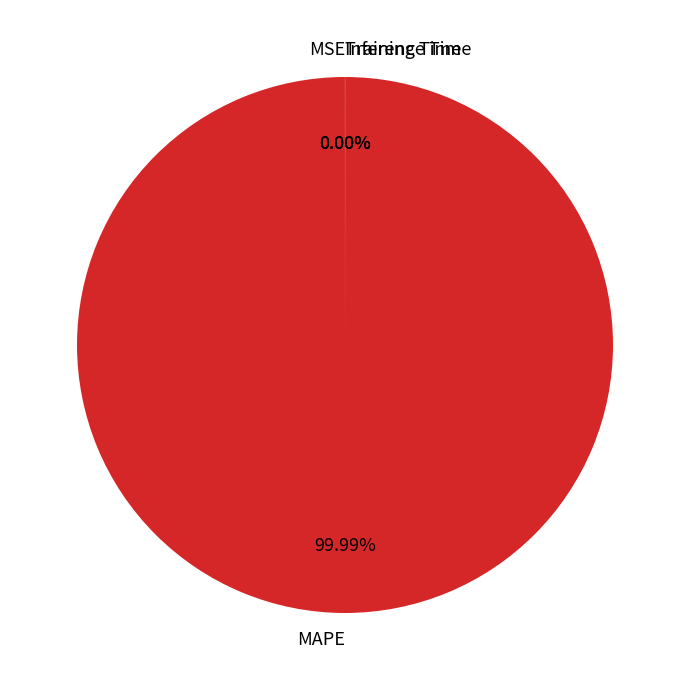

Is there any slice that represents more than half of the pie?

Yes